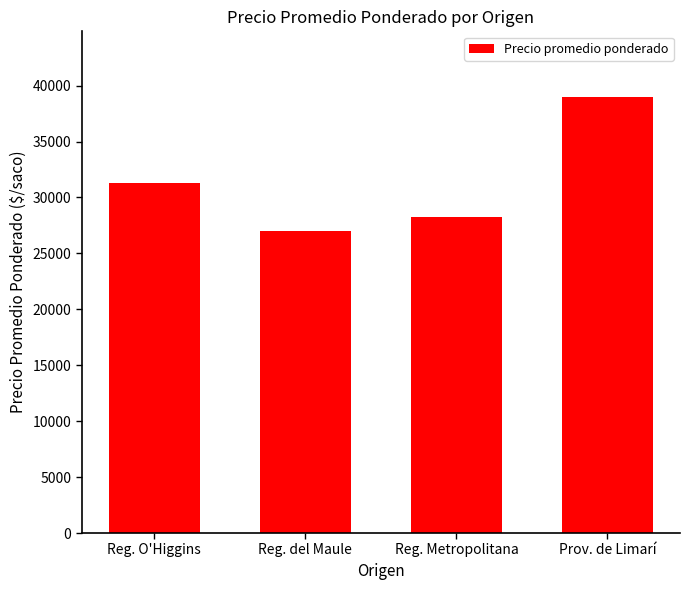

List the labels in order of value, smallest first.

Reg. del Maule, Reg. Metropolitana, Reg. O'Higgins, Prov. de Limarí